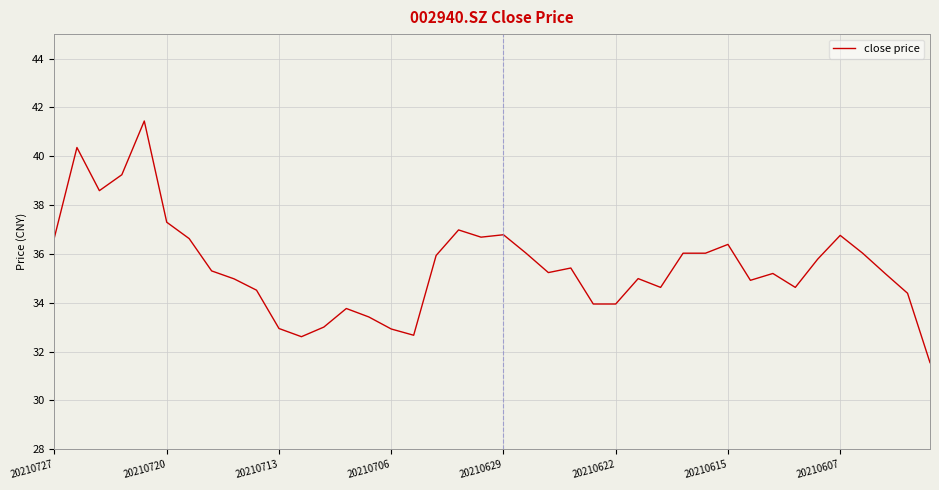

What is the smallest value displayed?

31.6